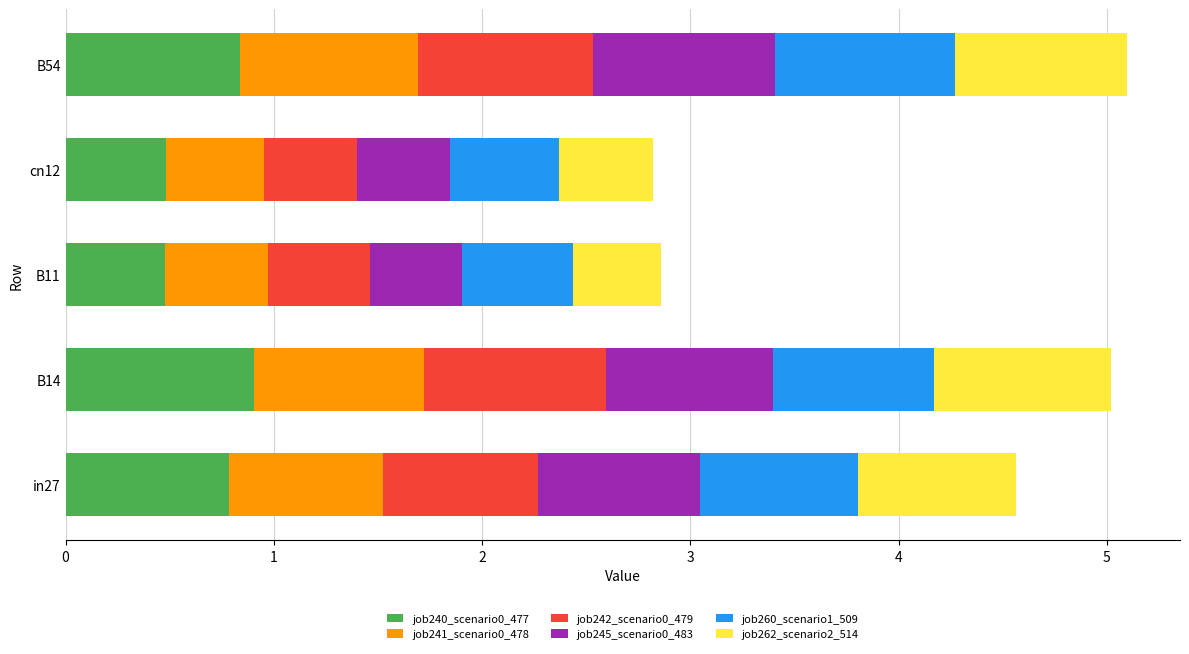

What is the total value across all series at B14?

5.0